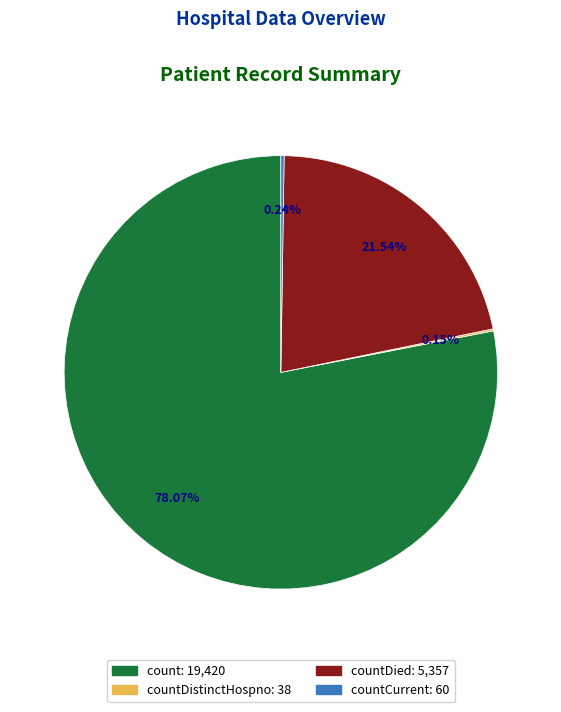

Does any single category account for the majority?

Yes